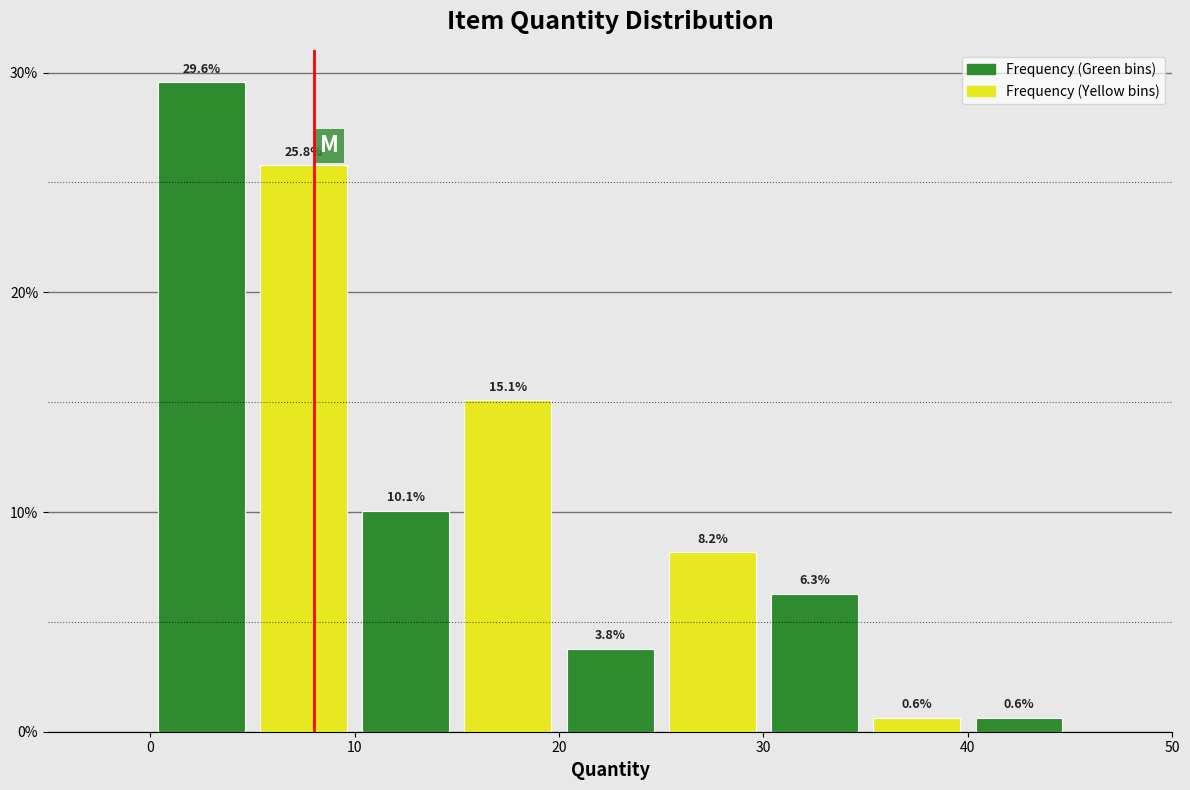

Reading left to right, list every bar in this chart as the range it spans on the x-axis followed by its height.

0 to 5: 29.6
5 to 10: 25.8
10 to 15: 10.1
15 to 20: 15.1
20 to 25: 3.8
25 to 30: 8.2
30 to 35: 6.3
35 to 40: 0.6
40 to 45: 0.6